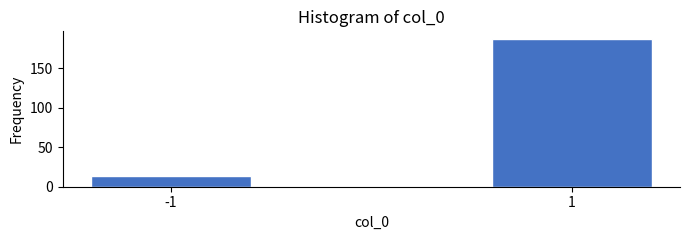

Reading right to left, list all the values displayed in this chart.

187	14